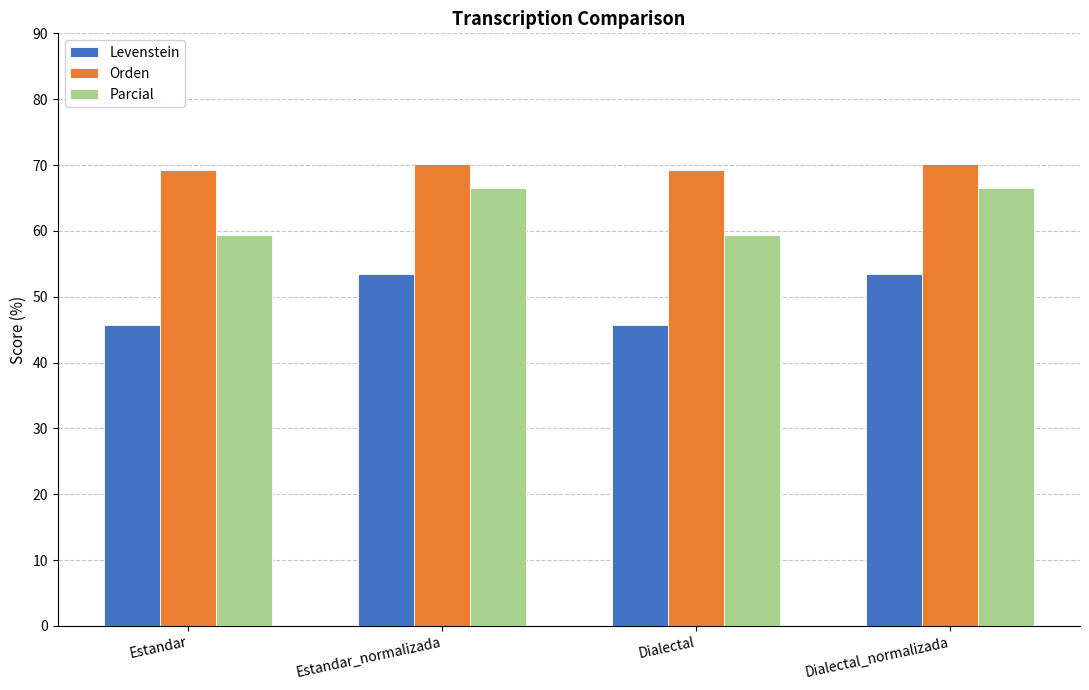

How many values in the Levenstein series exceed 53?

2